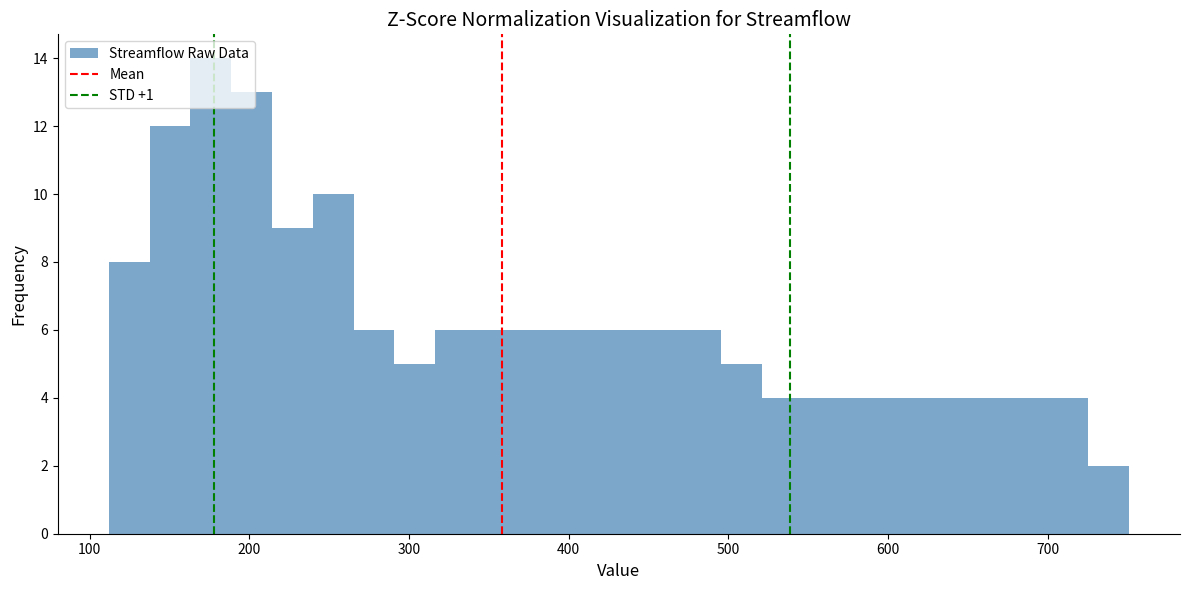

Read against the x-axis, roughly where is the centre of the tallest bar?

180